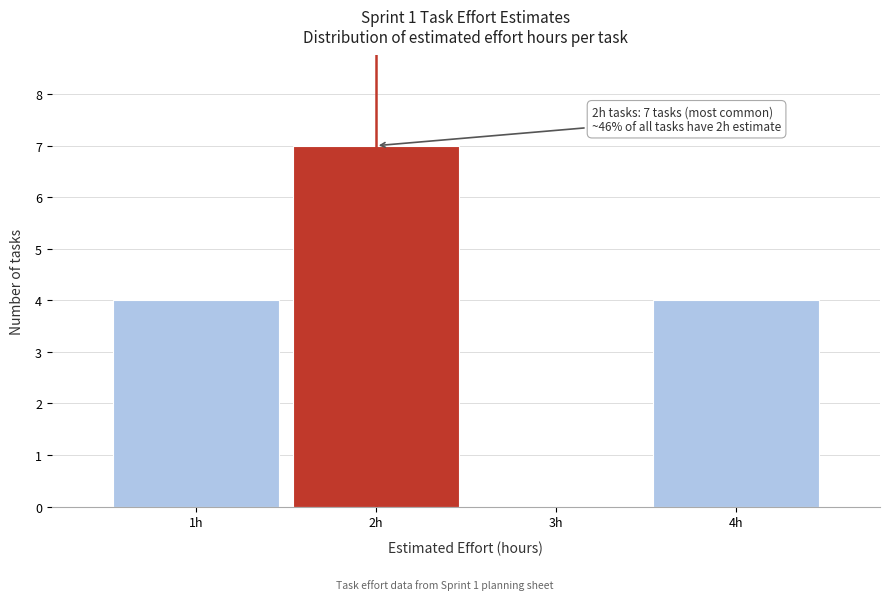

Which range on the x-axis has the tallest bar?

1.5 to 2.5